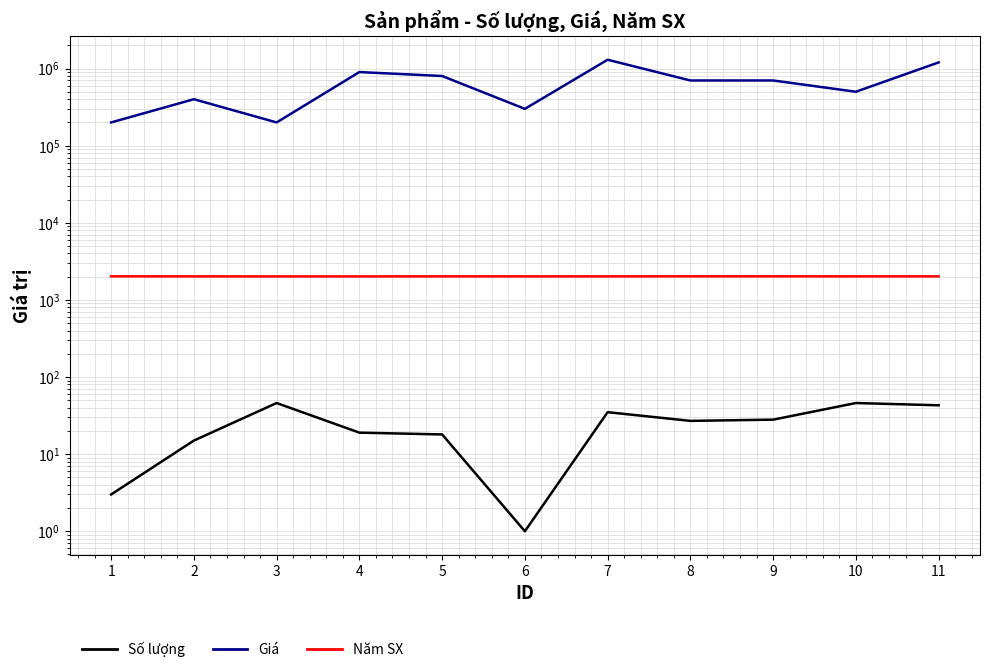

What is the smallest value displayed?

1